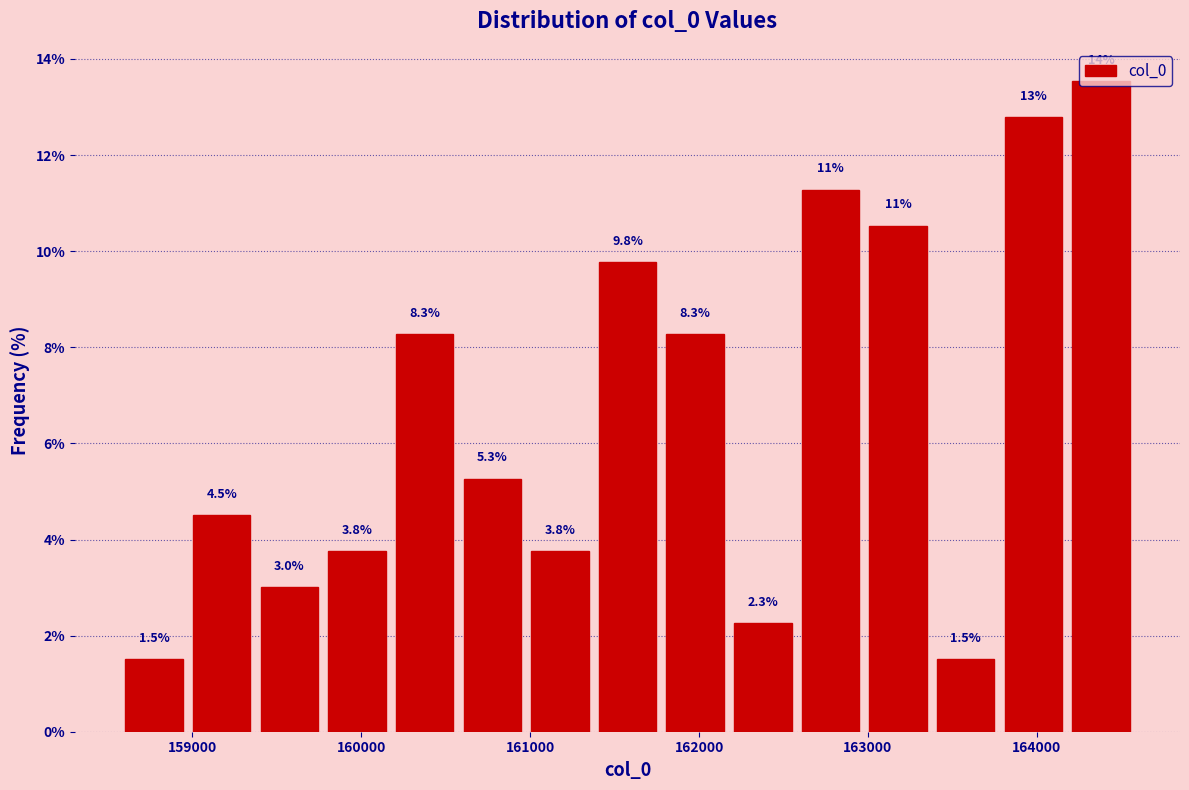

Which range on the x-axis has the tallest bar?

164200 to 164600